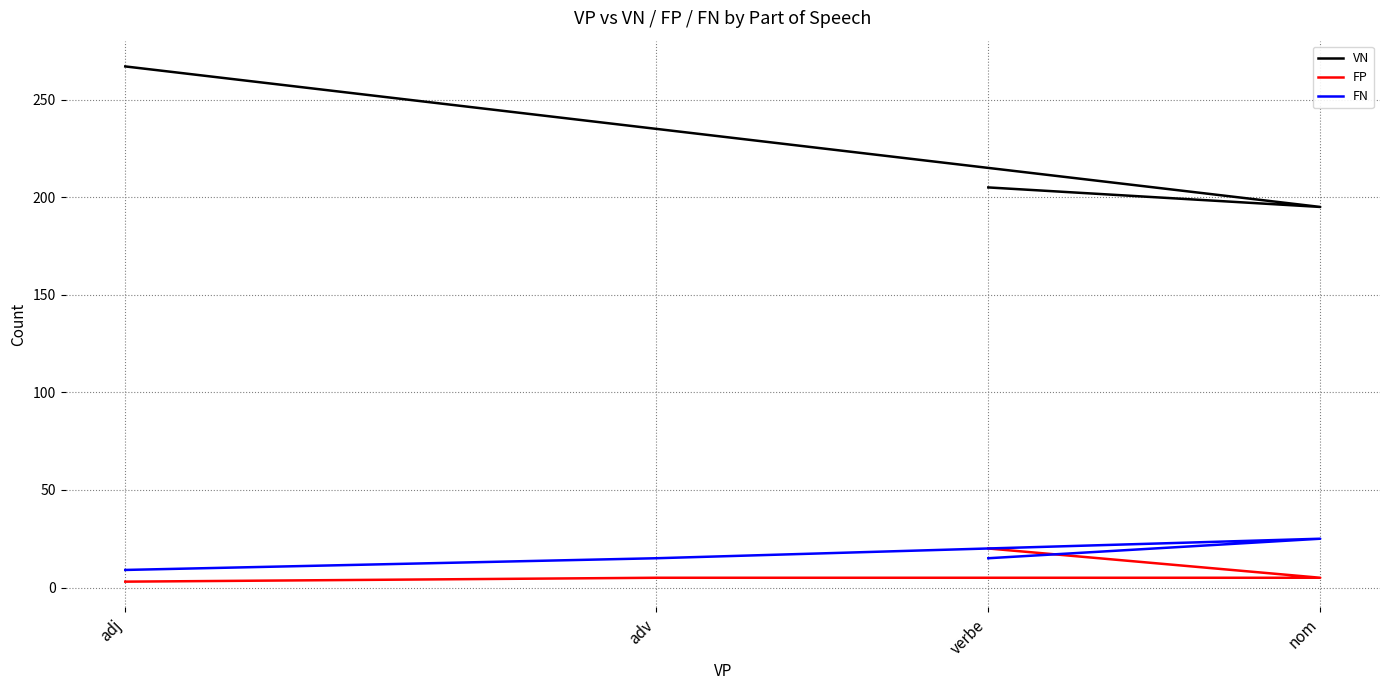

True or false: FN has a value of 35 at nom.

False